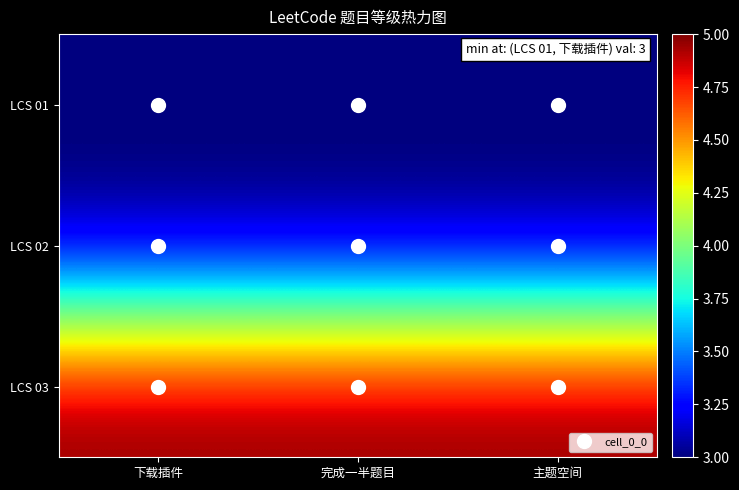

Reading left to right, list all the values displayed in this chart.

LCS 01: 下载插件=3	完成一半题目=3	主题空间=3
LCS 02: 下载插件=3	完成一半题目=3	主题空间=3
LCS 03: 下载插件=5	完成一半题目=5	主题空间=5